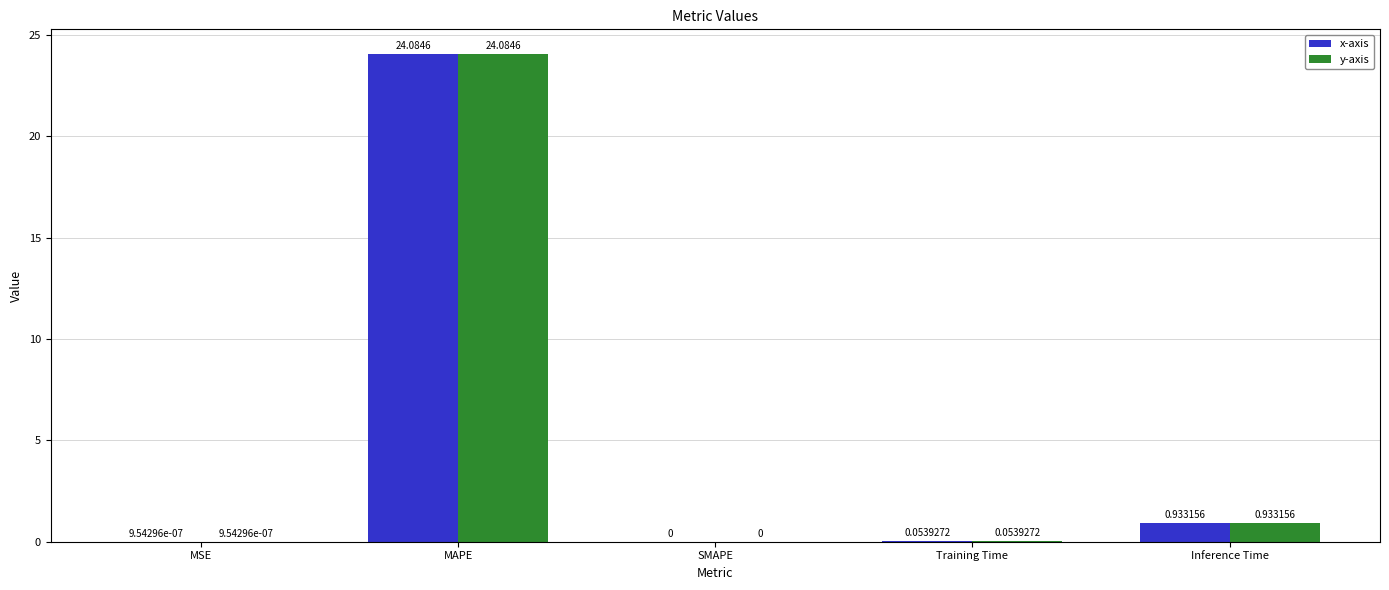

Are the bars horizontal?

No